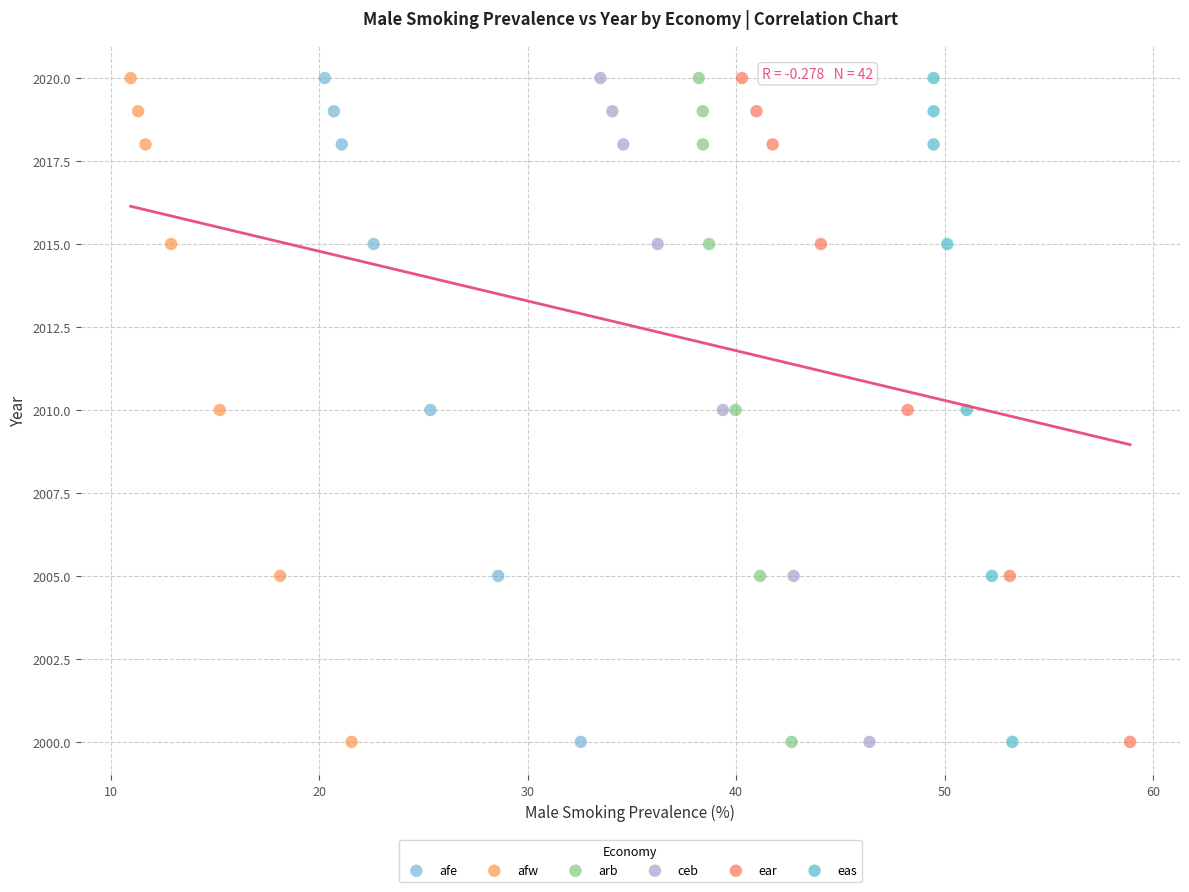

What are all the series names shown in the legend?

afe, afw, arb, ceb, ear, eas